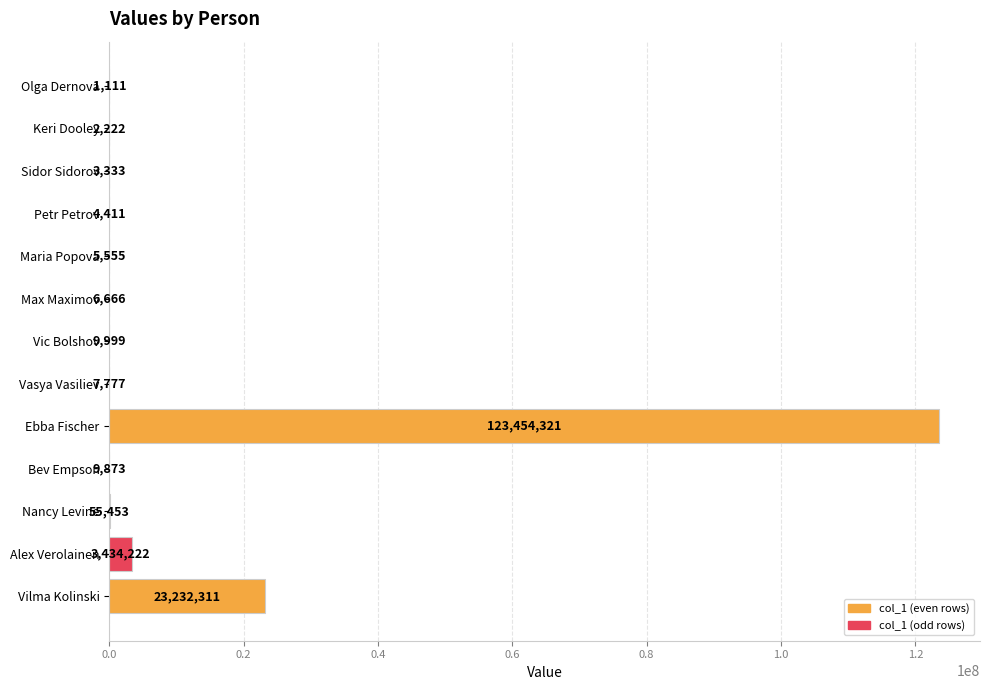

How many data points does each series have?

13